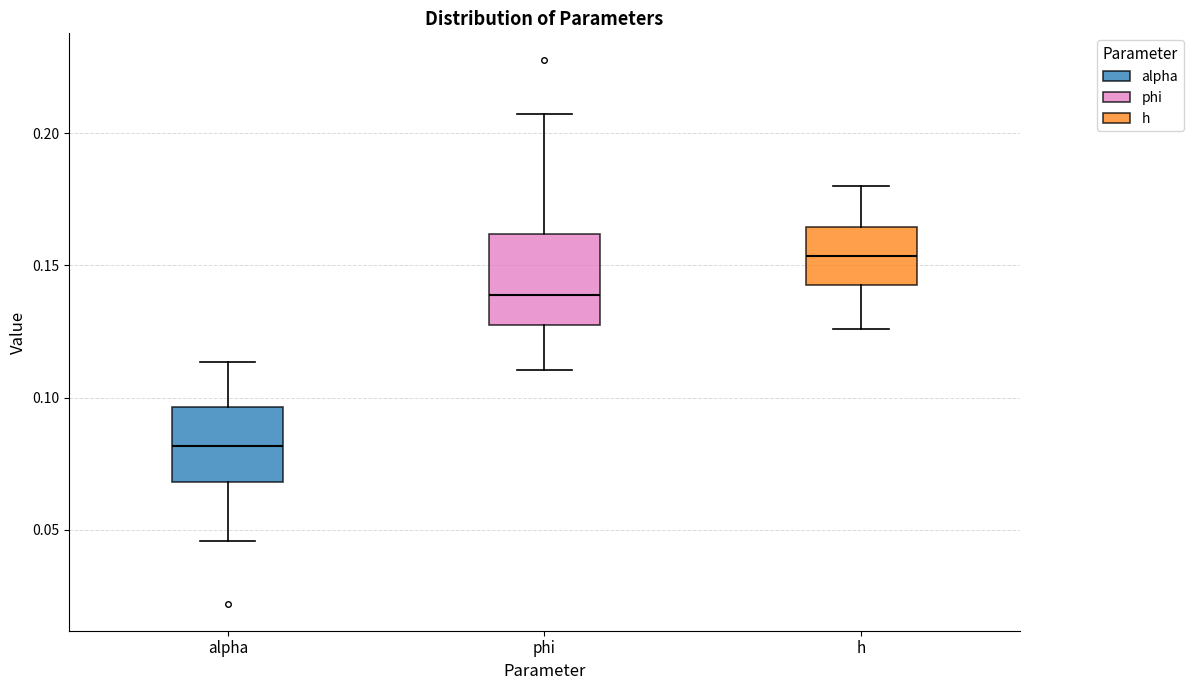

Comparing the boxes themselves (not the whiskers), which one is the tallest?

phi